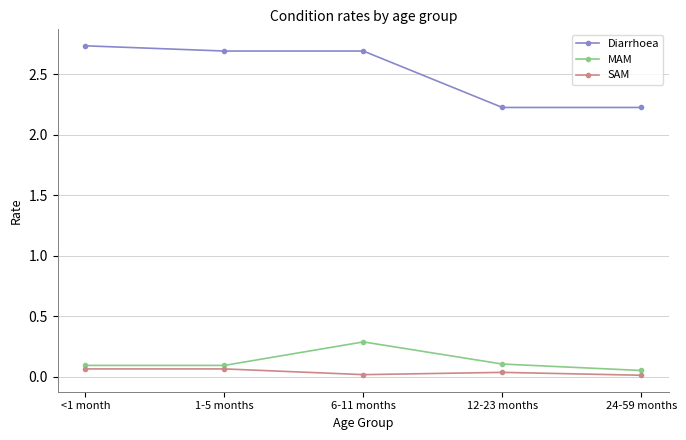

What is the spread (max minus min) of values at 24-59 months?

2.2